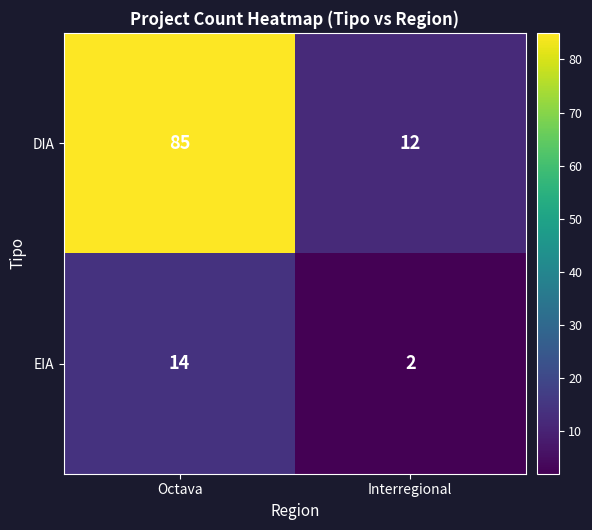

True or false: DIA has a value of 85 at Octava.

True